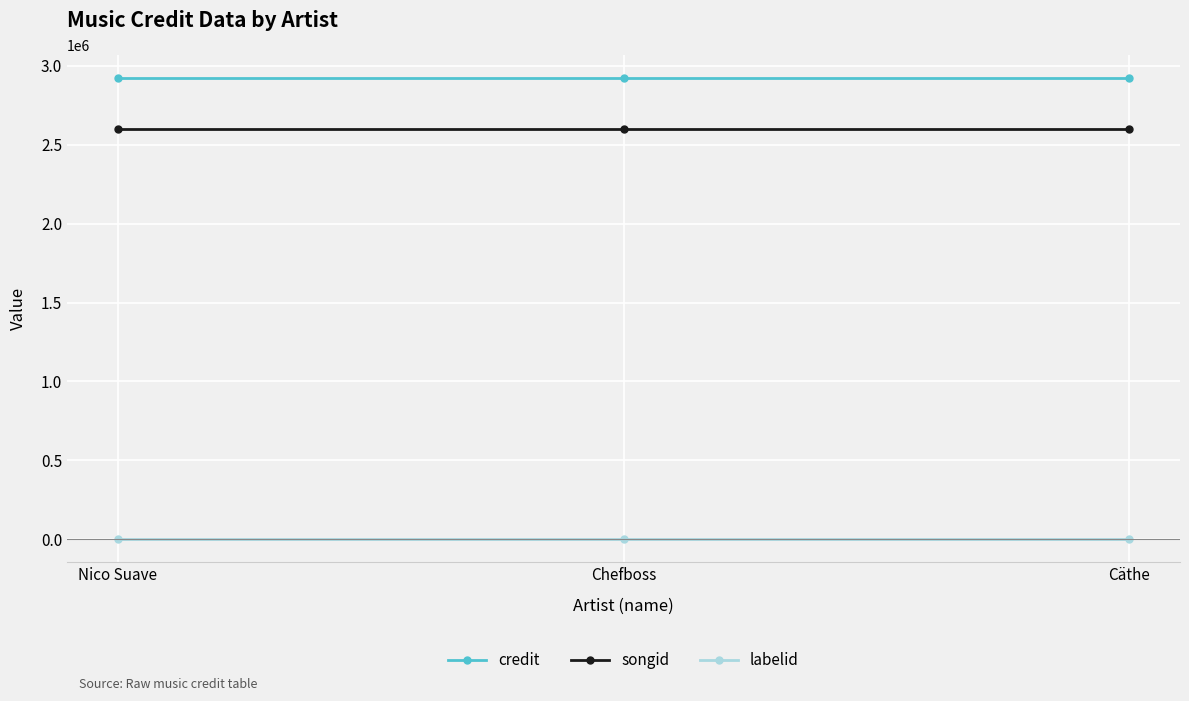

The songid series shows 1474501 at Cäthe. True or false?

False